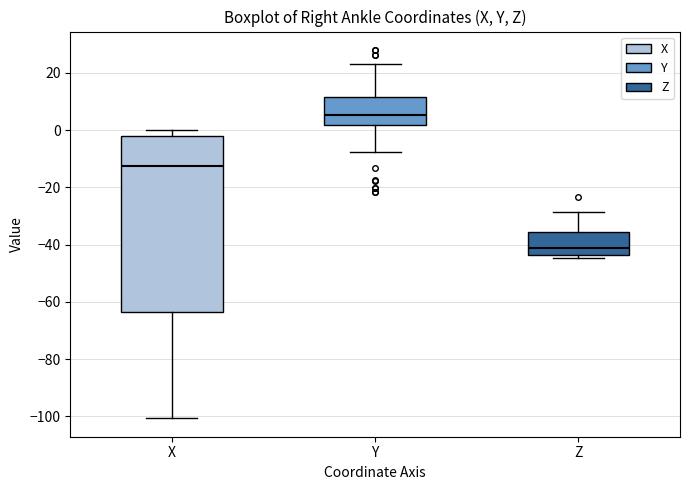

Which box's median line is the highest?

Y